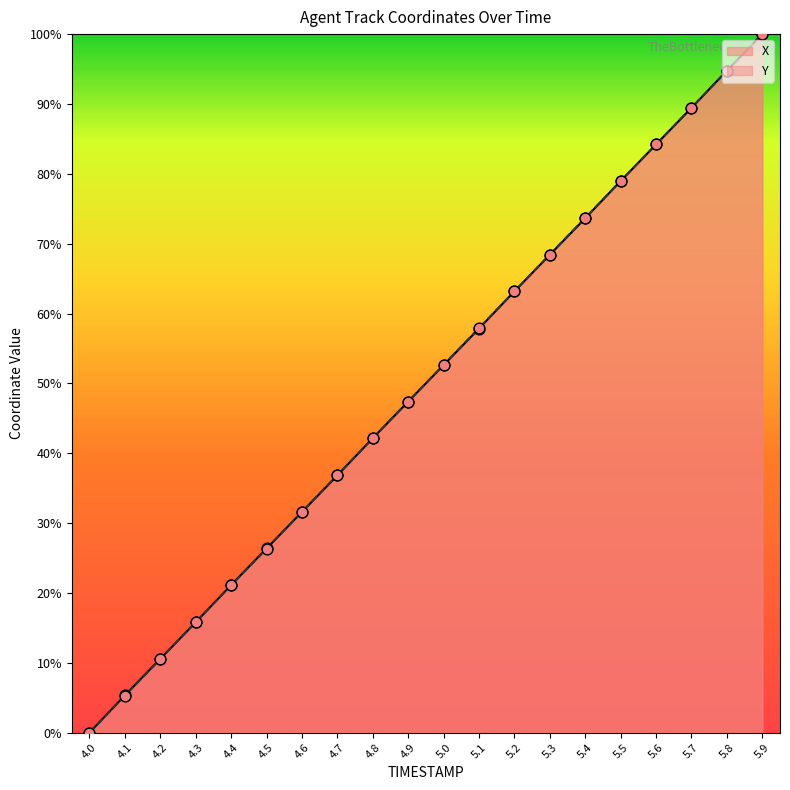

Which series reaches the minimum Y coordinate?

X